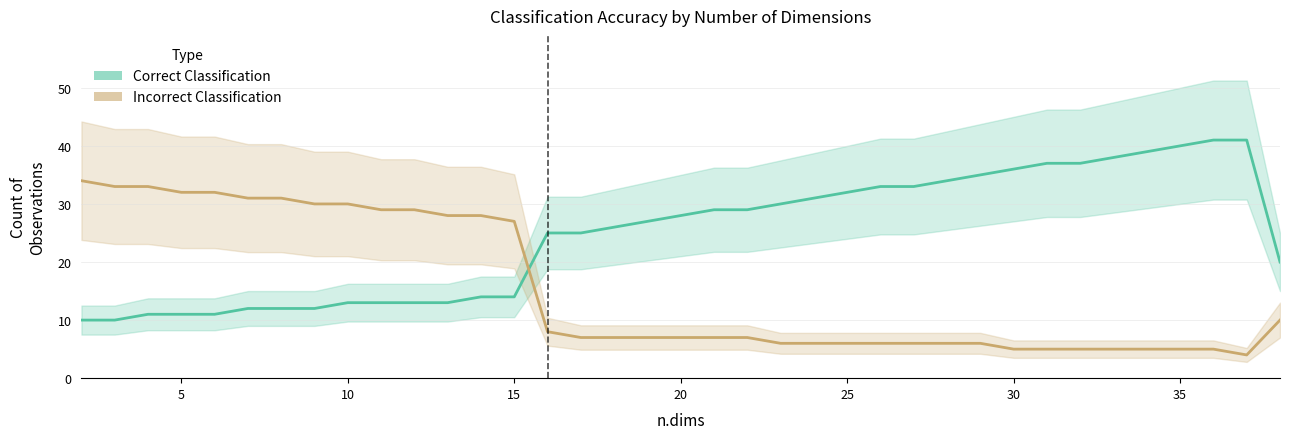

Which series ends up on top after the final intersection of Incorrect Classification and Correct Classification?

Correct Classification